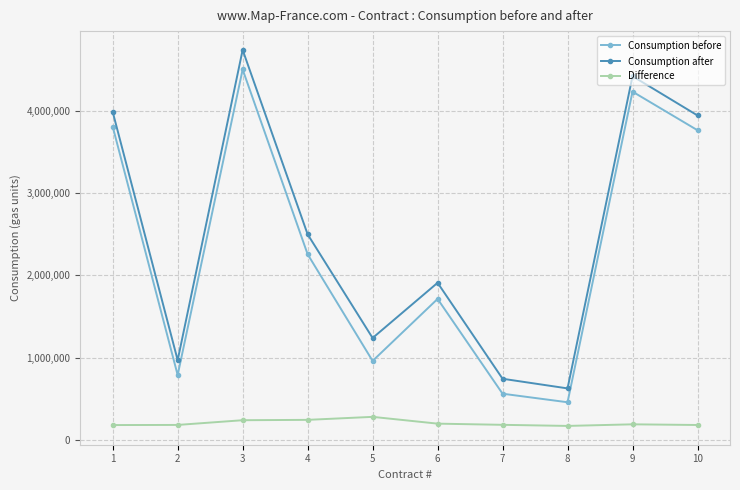

What is the maximum value for Consumption after?

4739492